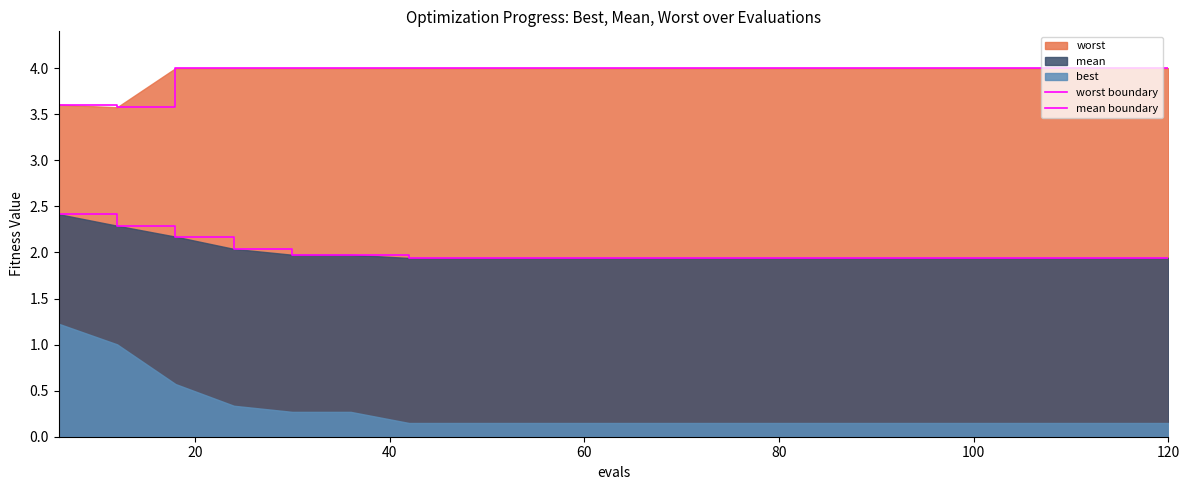

What is the value of the worst boundary point at the 15th from the left?

4.0